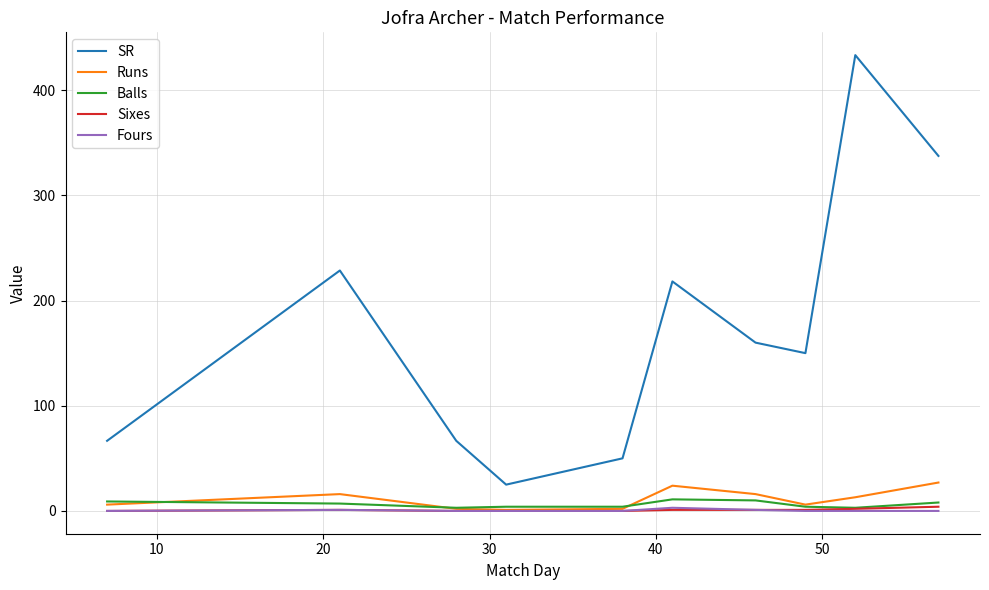

What is the maximum value for SR?

433.3